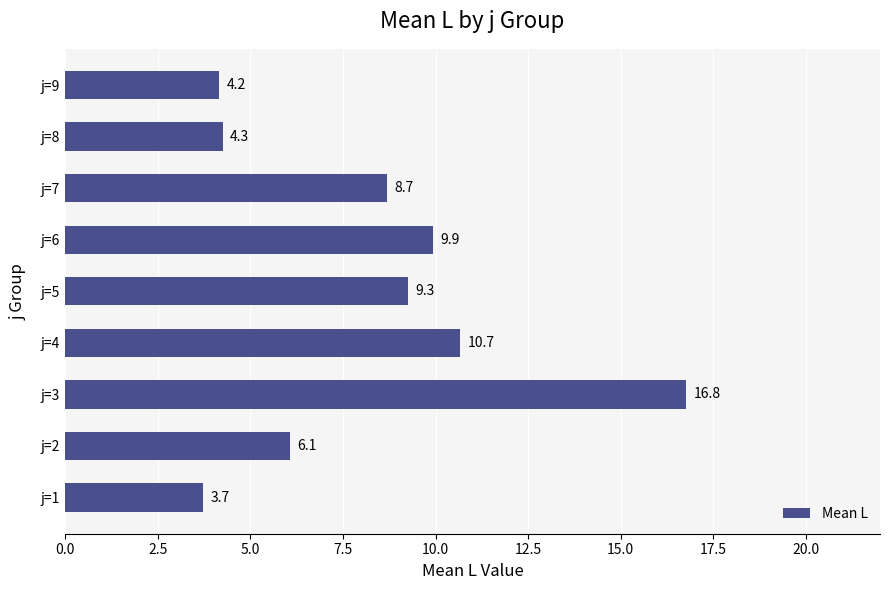

Between j=8 and j=4, which is larger?

j=4